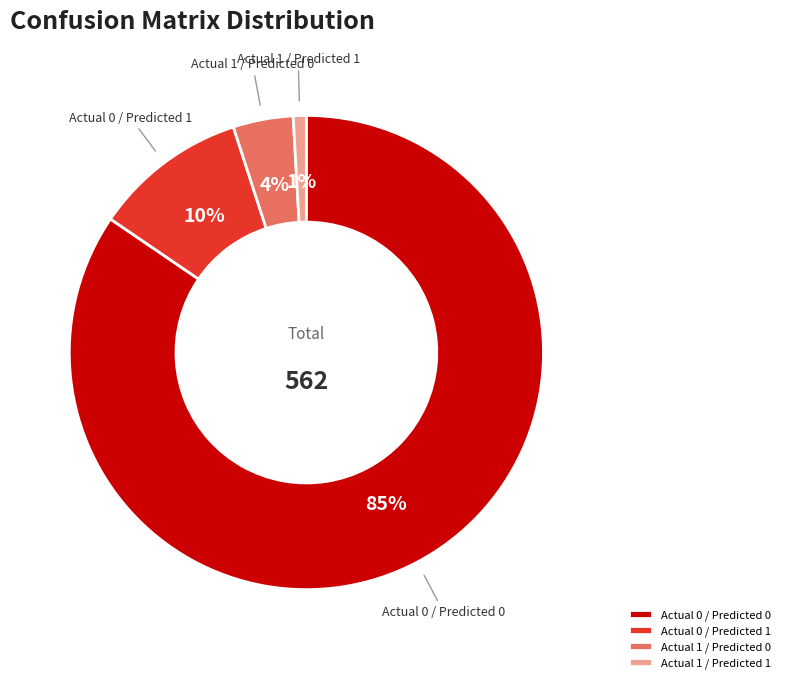

Between Actual 1 / Predicted 0 and Actual 1 / Predicted 1, which is larger?

Actual 1 / Predicted 0